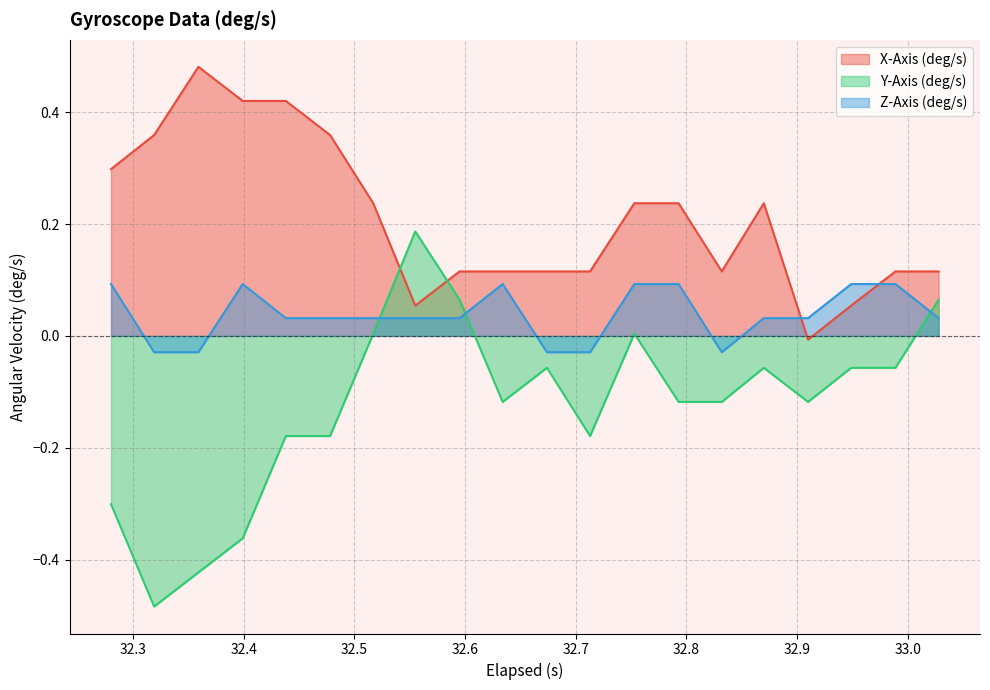

How many times do Y-Axis (deg/s) and Z-Axis (deg/s) cross each other?

3